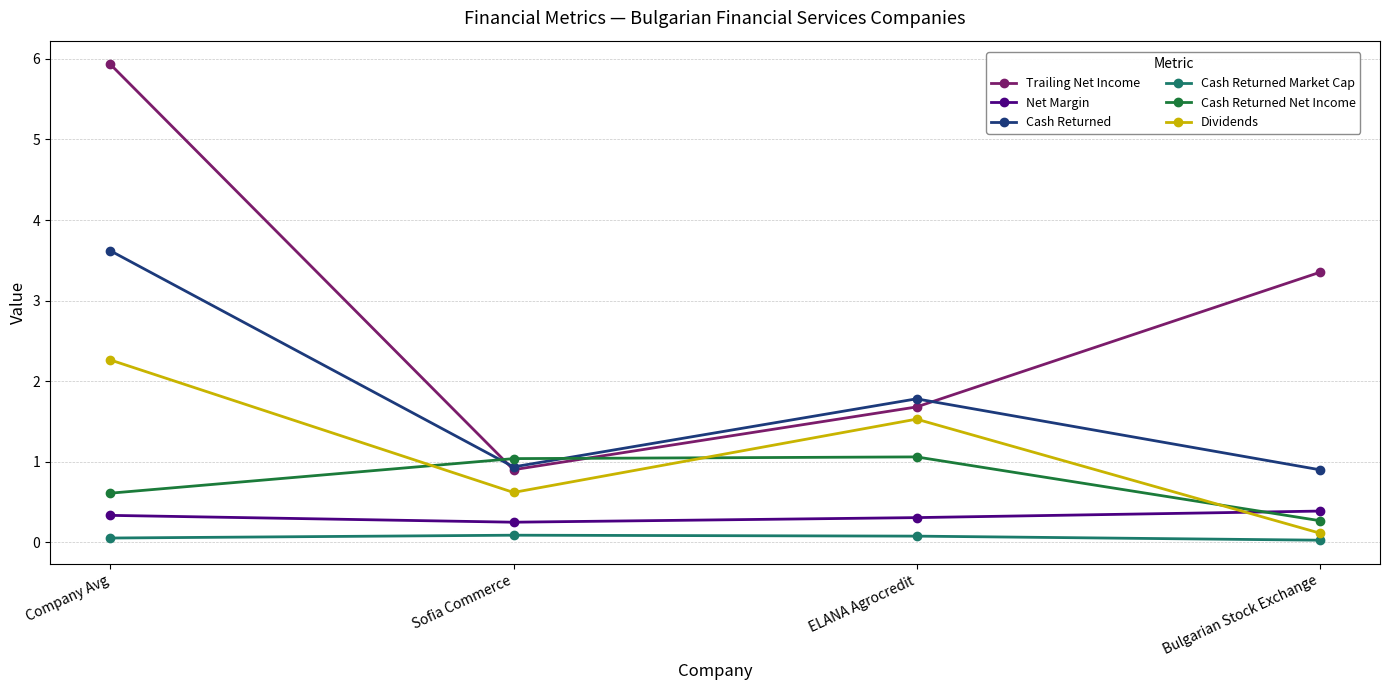

Is it true that Cash Returned Market Cap equals 0.0 at Bulgarian Stock Exchange?

True